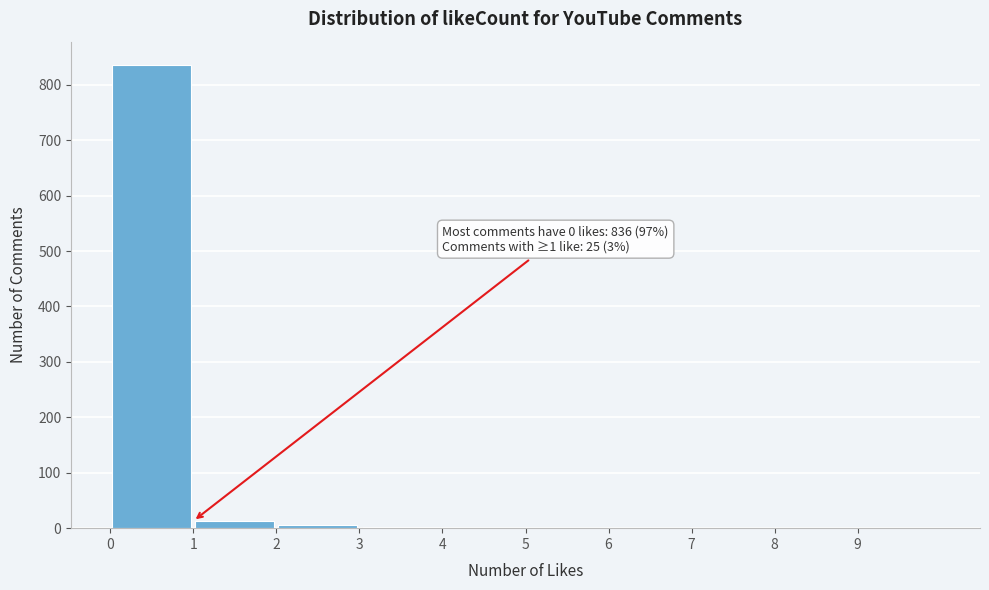

Over which range of the x-axis is the bar tallest?

0 to 1